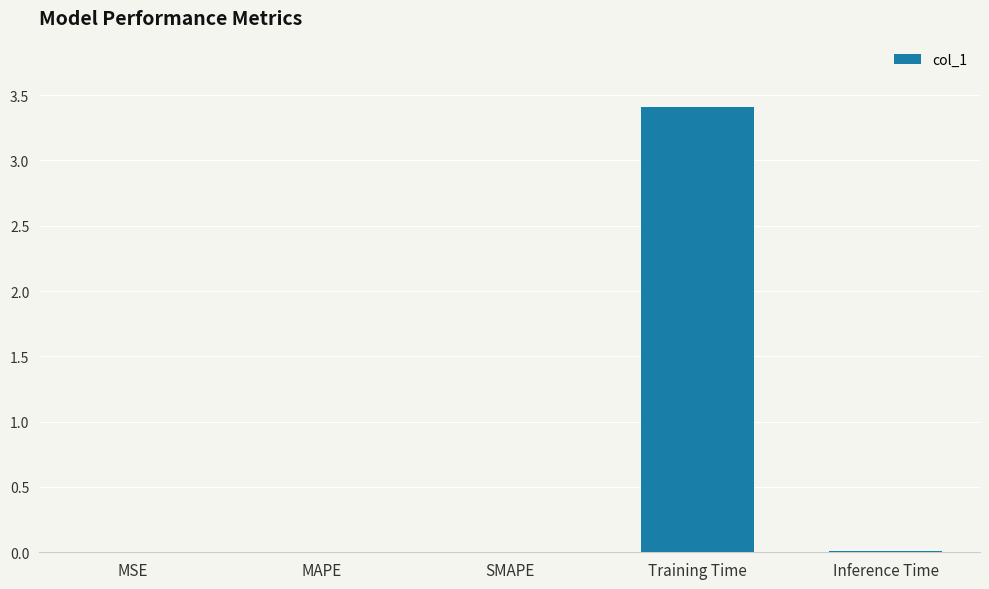

What is the greatest value displayed?

3.4